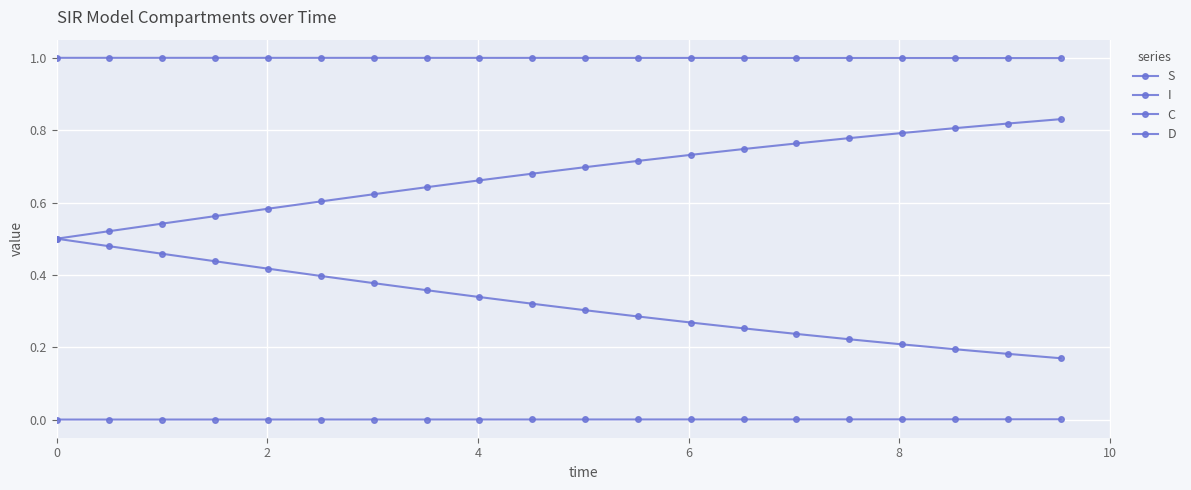

How many distinct data groups are displayed?

4